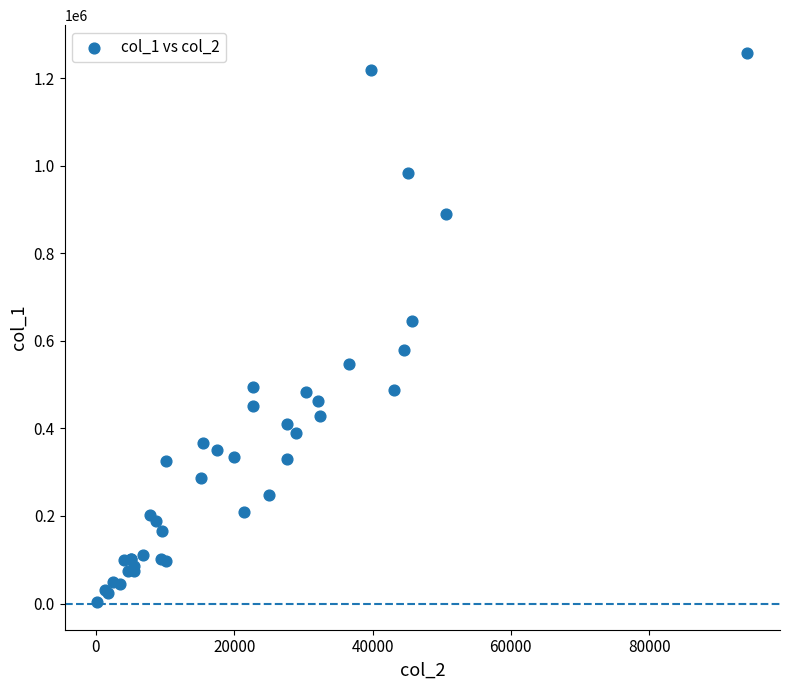

What Y value in the scatter plot is closest to 630500?

646000